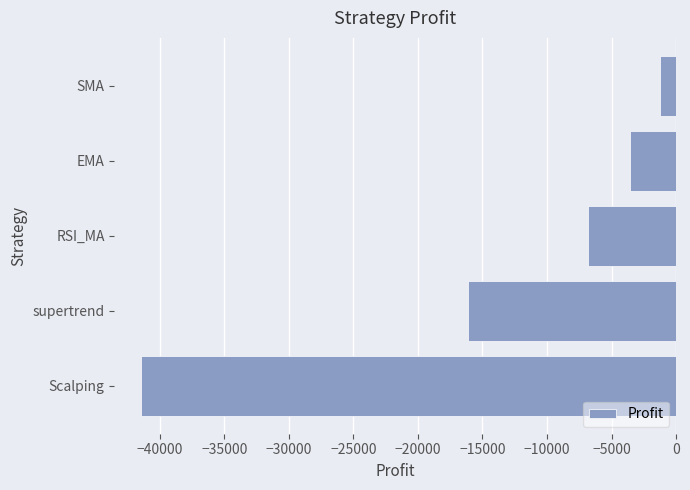

Where is the data nearest to the value -21338?

supertrend